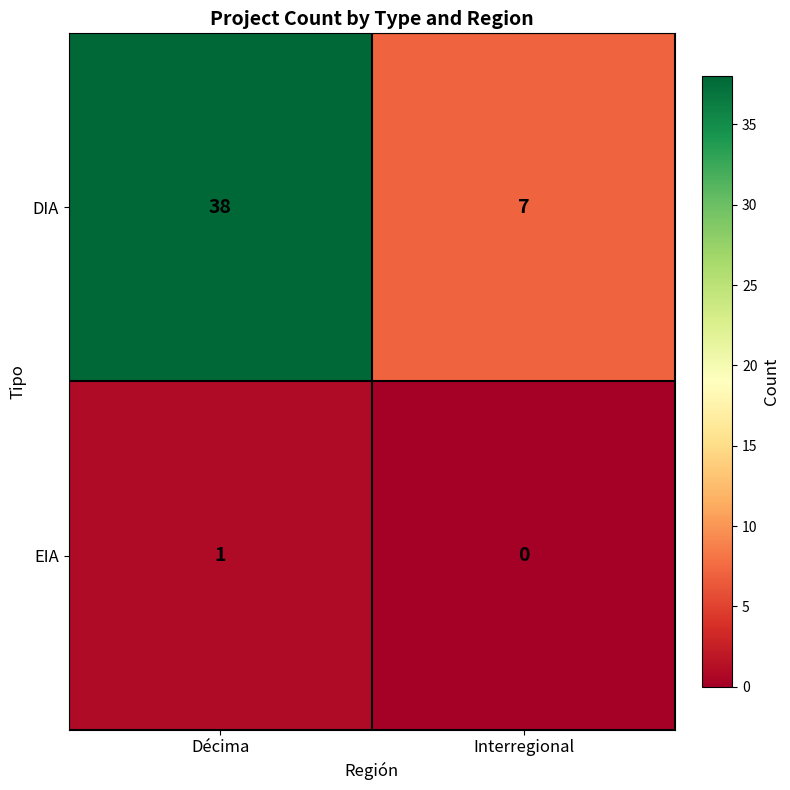

Which series changed the most between Décima and Interregional?

DIA